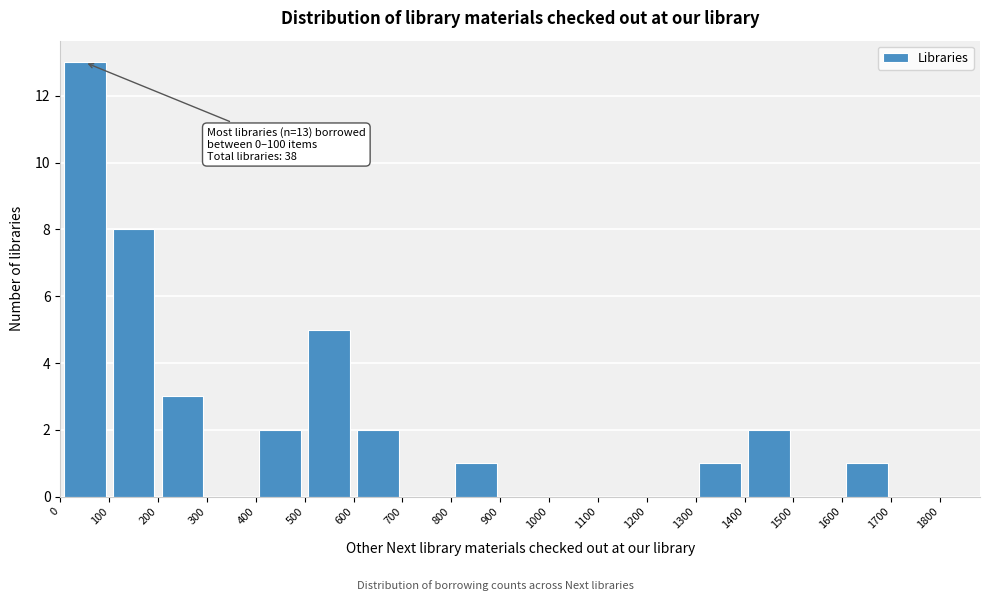

Over which range of the x-axis is the bar tallest?

0 to 100